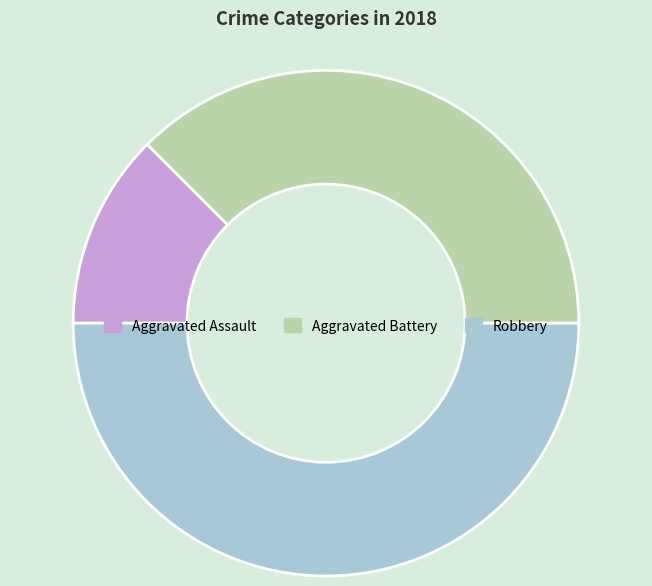

Approximately how many times larger is the value at Aggravated Assault compared to Aggravated Battery?

0.3